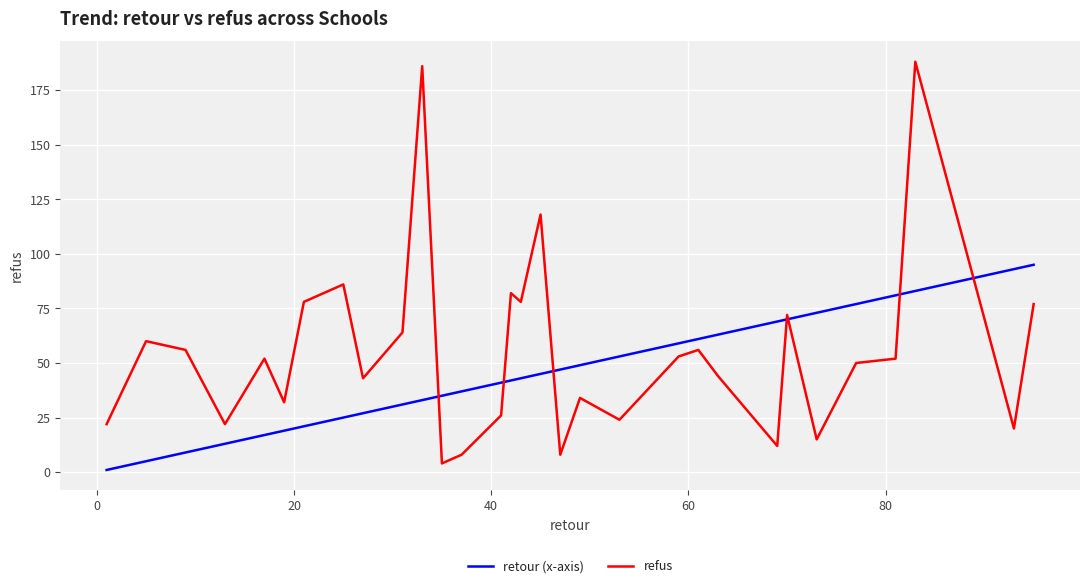

At how many categories does at least one series exceed 71?

13